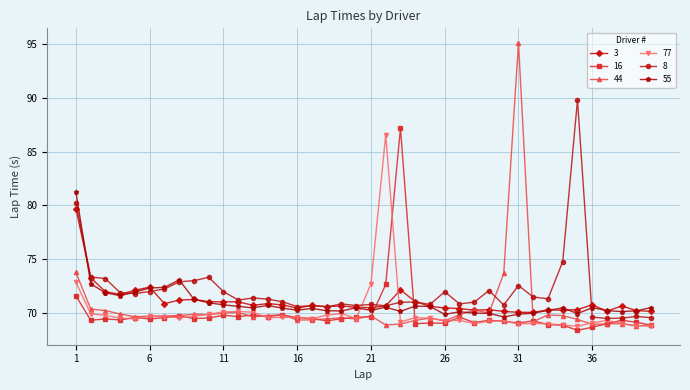

True or false: 77 has more than 1 points higher than both neighbors.

True